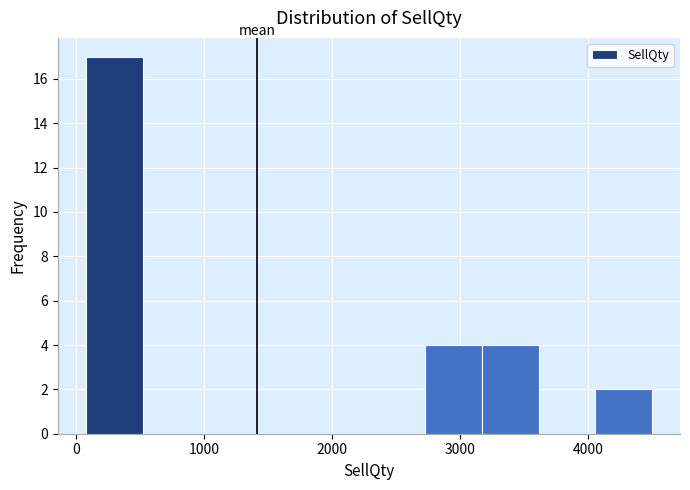

Reading left to right, transcribe this chart: for each bar, give the range it covers on the x-axis and its height. Neither the bar edges nor the heights are printed on the chart, so give them approximately, as read against the axes.

100 to 500: 17
500 to 1000: 0
1000 to 1400: 0
1400 to 1800: 0
1800 to 2300: 0
2300 to 2700: 0
2700 to 3200: 4
3200 to 3600: 4
3600 to 4100: 0
4100 to 4500: 2